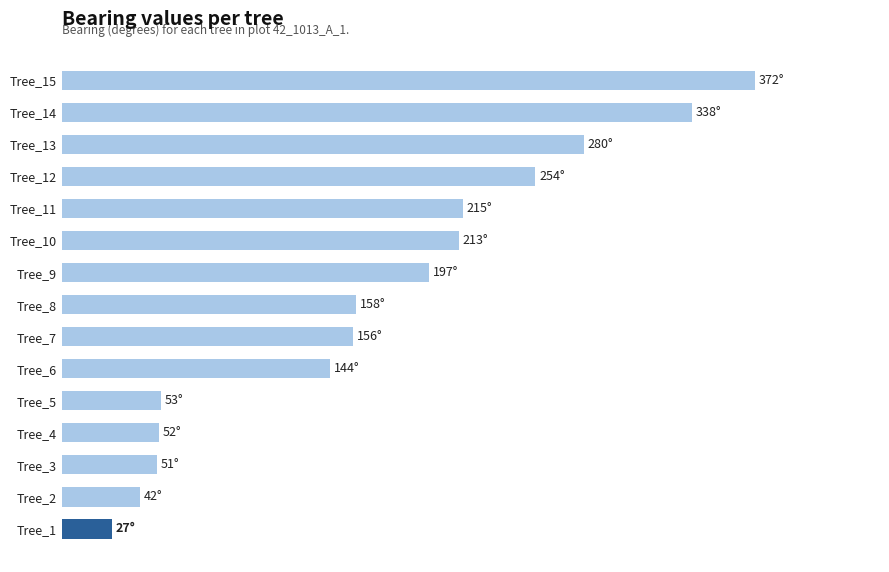

How many distinct data groups are displayed?

1